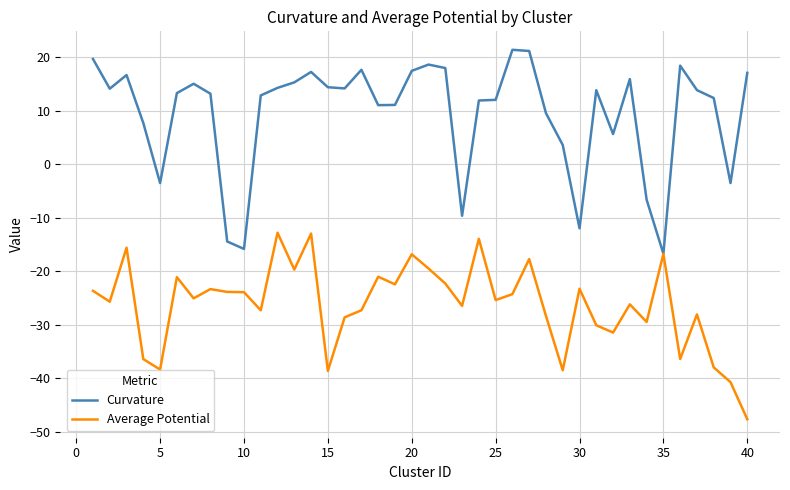

How many values in the Average Potential series exceed -25?

19